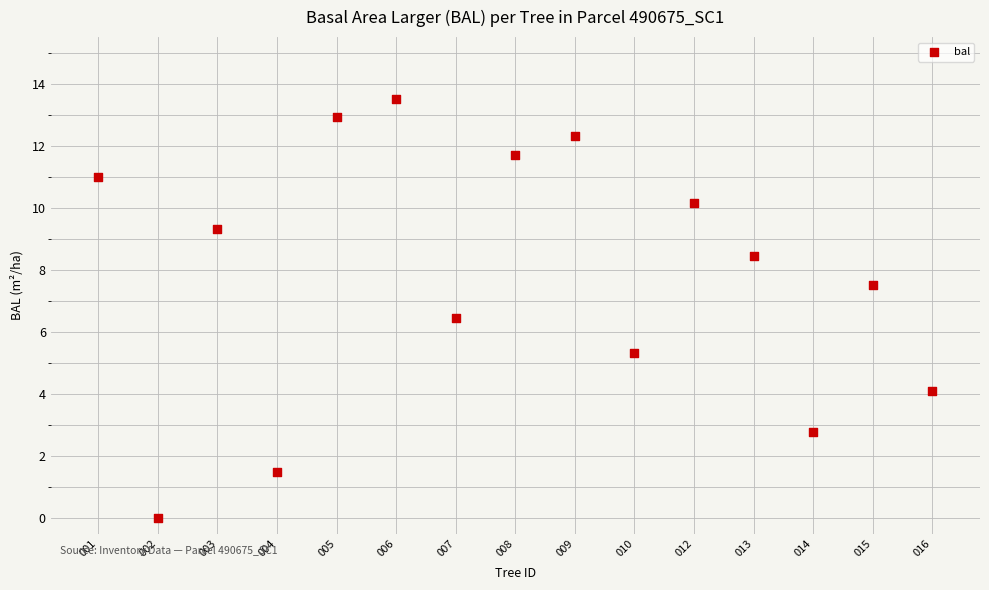

What is the range of Y values (max minus min)?

13.5